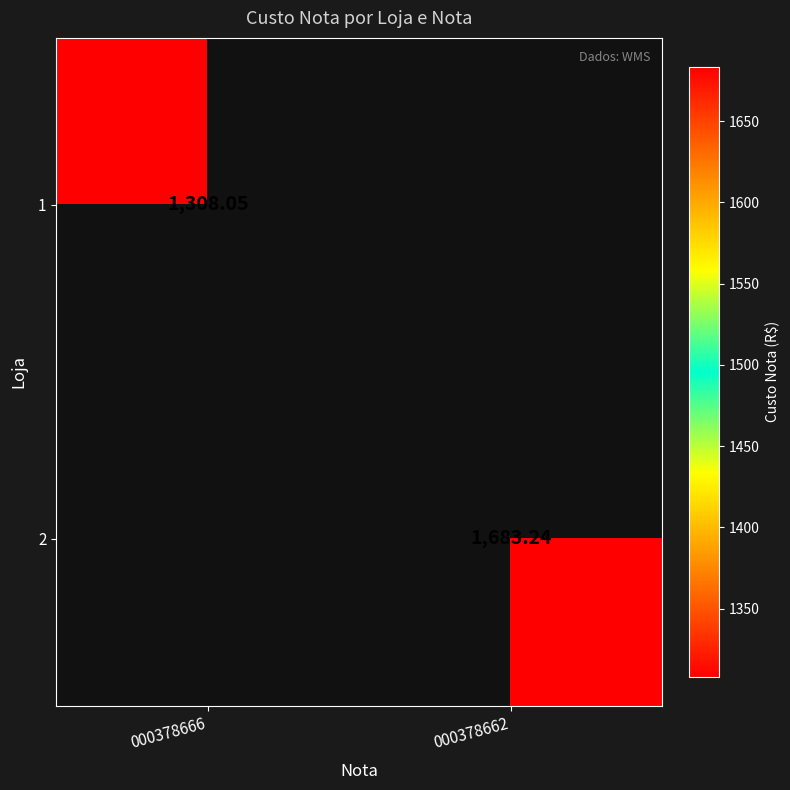

Is the value of 2 at 000378662 greater than the value of 1 at 000378666?

Yes